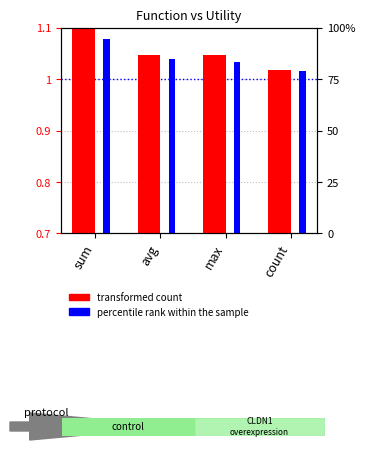

What are all the series names shown in the legend?

transformed count, percentile rank within the sample